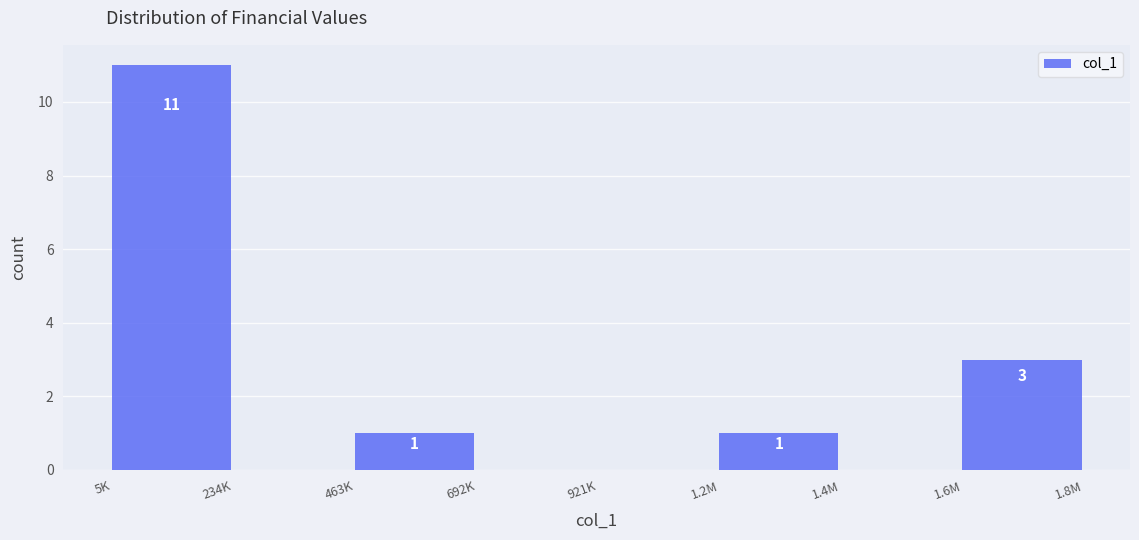

Reading right to left, transcribe all the data shown in this chart.

1.6M=3	1.4M=0	1.2M=1	921K=0	692K=0	463K=1	234K=0	5K=11